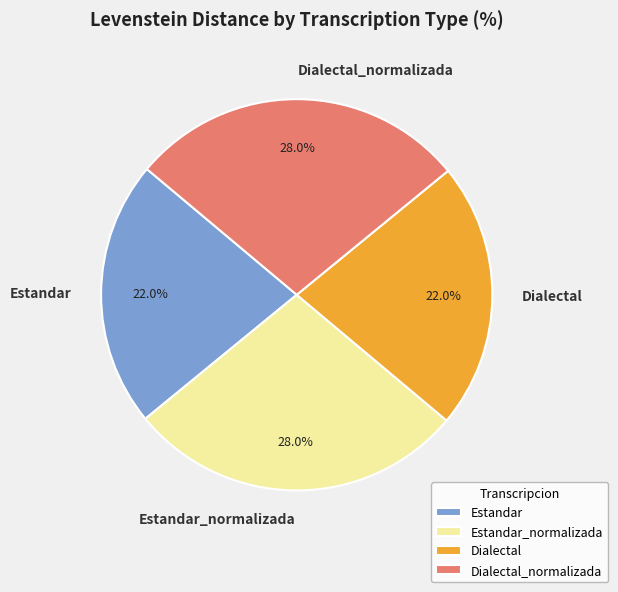

Is it true that Dialectal is 31% of the pie?

False